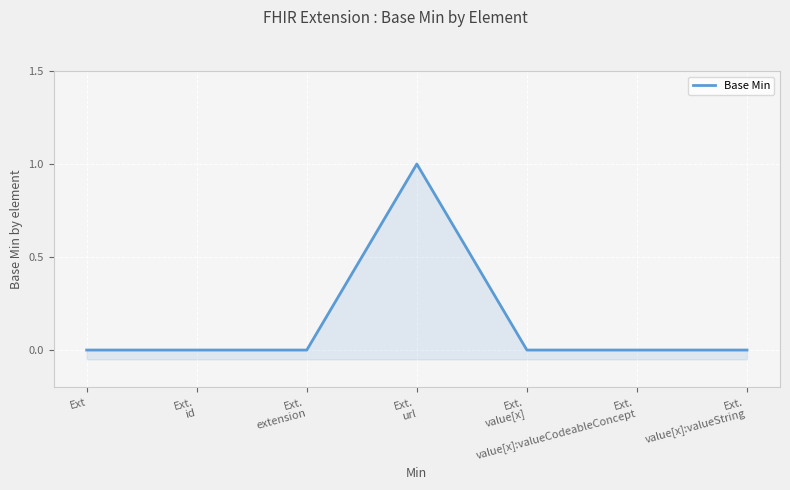

Between Ext and Ext.
value[x]:valueString, which is larger?

Ext